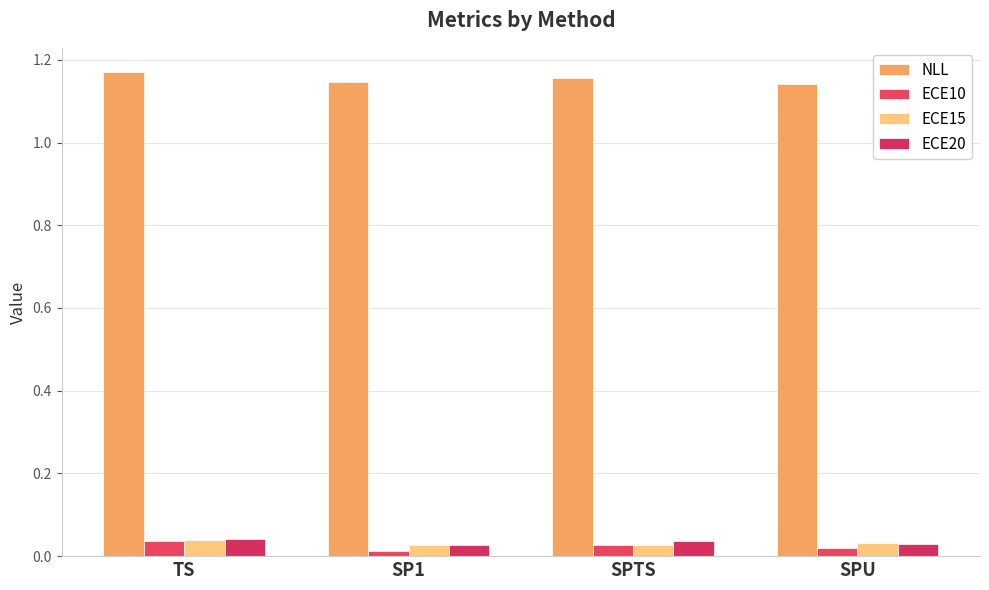

Reading left to right, transcribe all the data shown in this chart.

NLL: TS=1.2	SP1=1.1	SPTS=1.2	SPU=1.1
ECE10: TS=0.0	SP1=0.0	SPTS=0.0	SPU=0.0
ECE15: TS=0.0	SP1=0.0	SPTS=0.0	SPU=0.0
ECE20: TS=0.0	SP1=0.0	SPTS=0.0	SPU=0.0